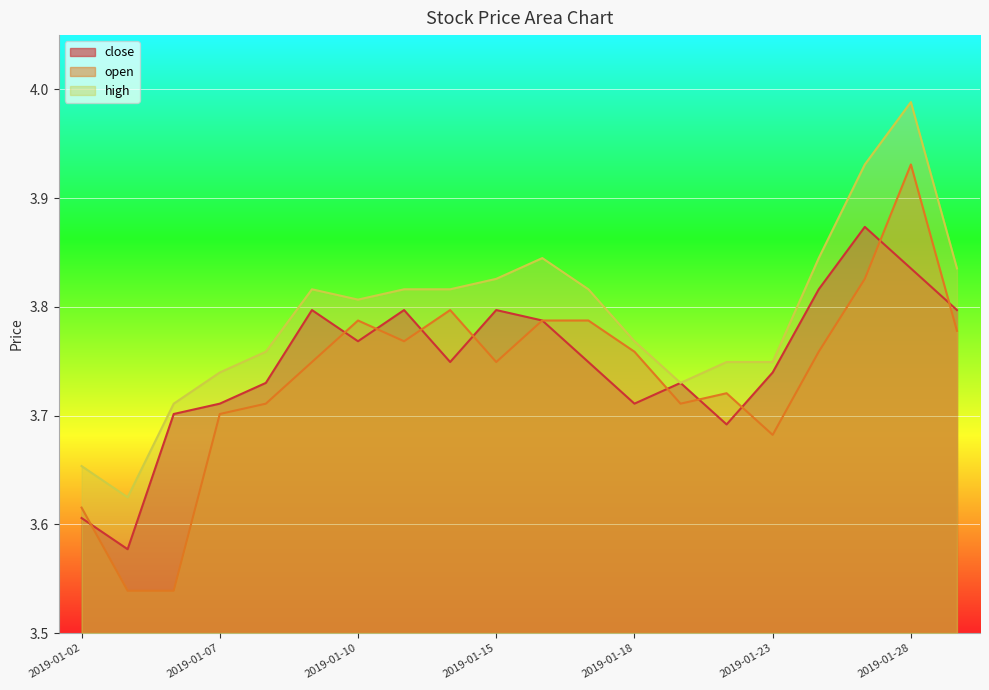

List the series in order of their overall mean, highest first.

high, close, open